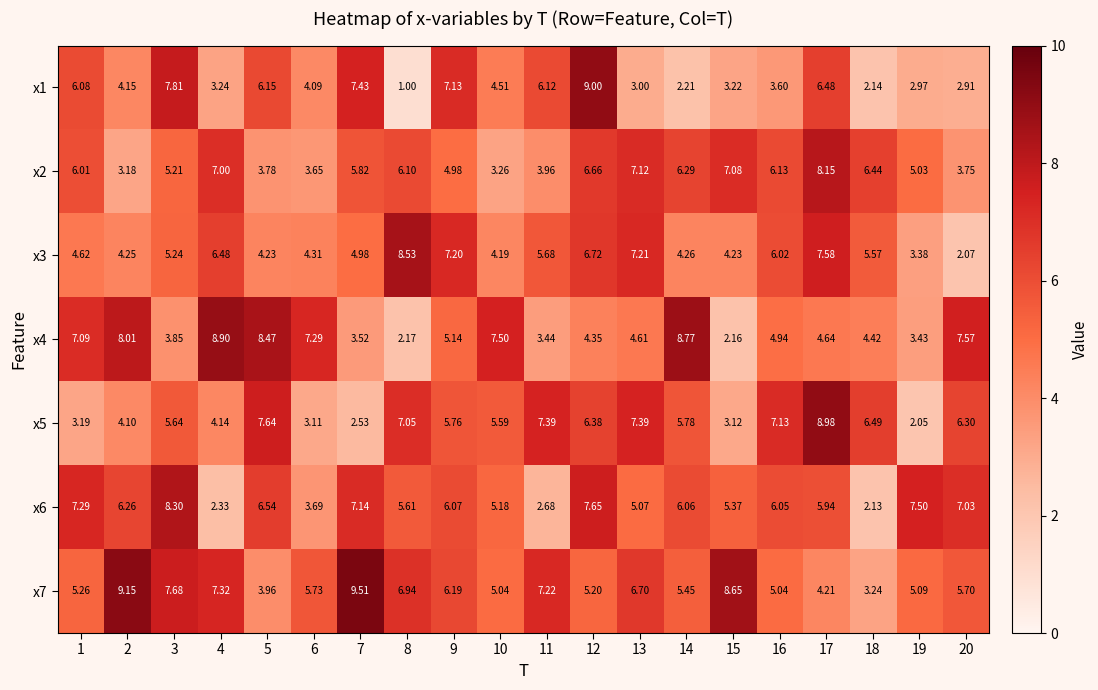

At which category does the chart reach its peak across all series?

7